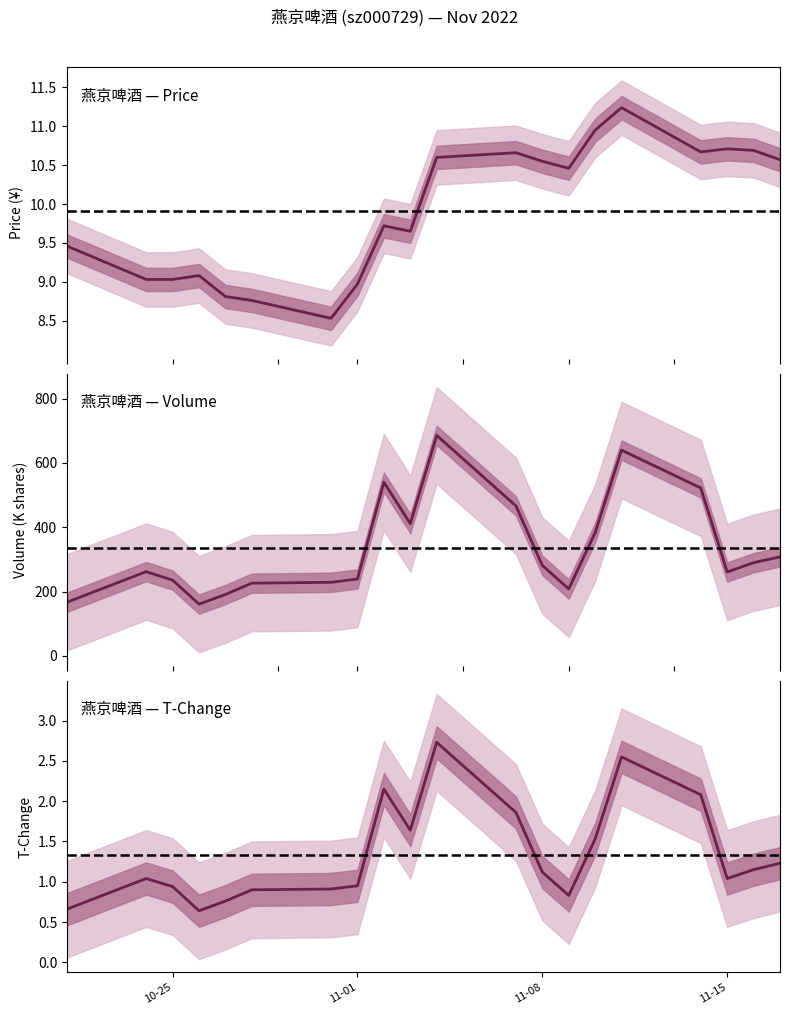

True or false: t_change and volume cross at least once.

False